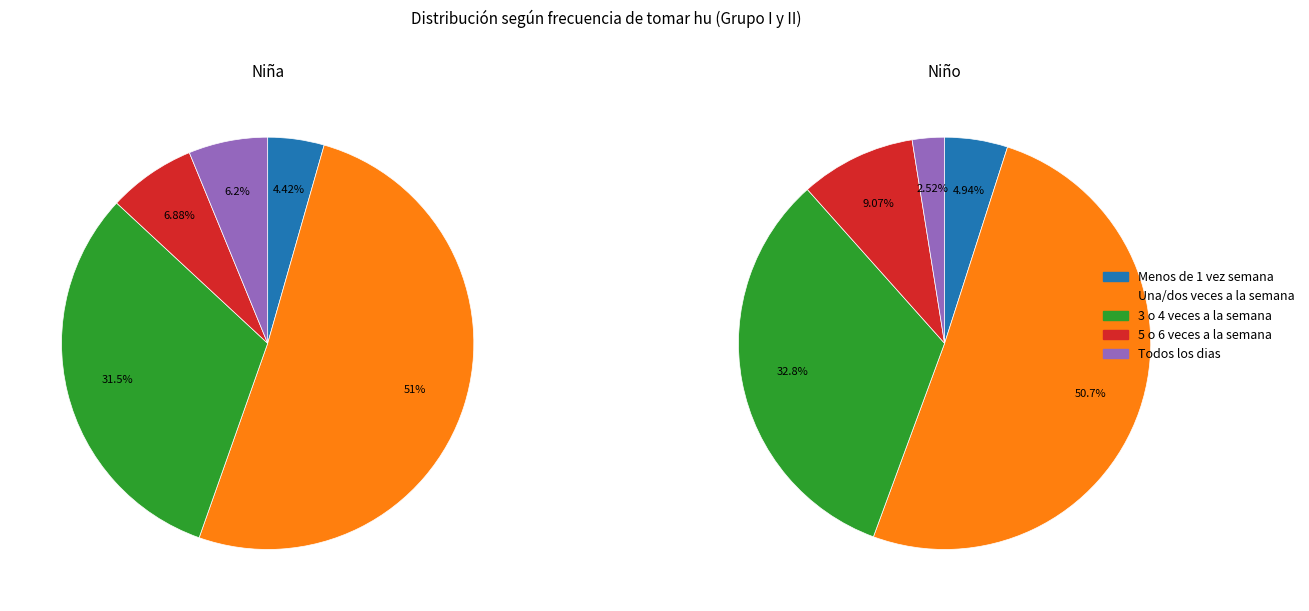

How many segments does this pie chart have?

5